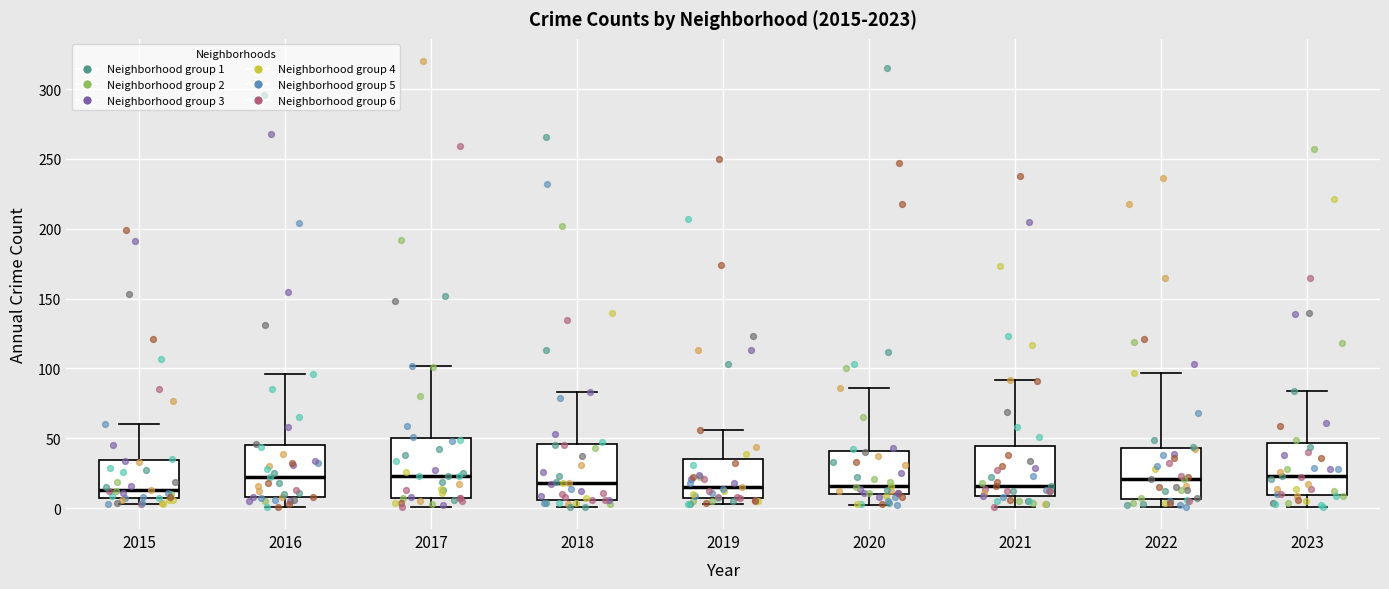

Where does the median line of the box at x = 2015 sit on the y-axis? The values are not printed on the chart, so give them approximately, as read against the axis.

15